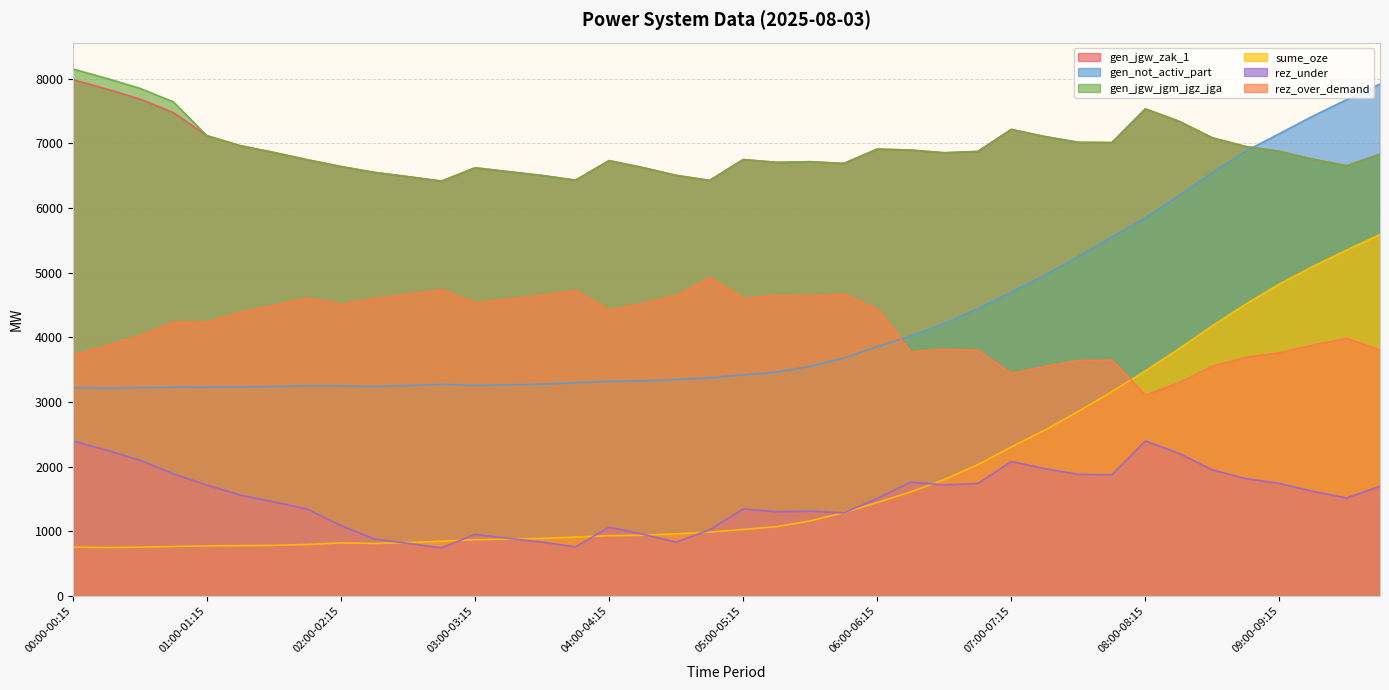

At 04:45-05:00, list the series in order from largest to smallest.

gen_jgw_zak_1, gen_jgw_jgm_jgz_jga, rez_over_demand, gen_not_activ_part, rez_under, sume_oze